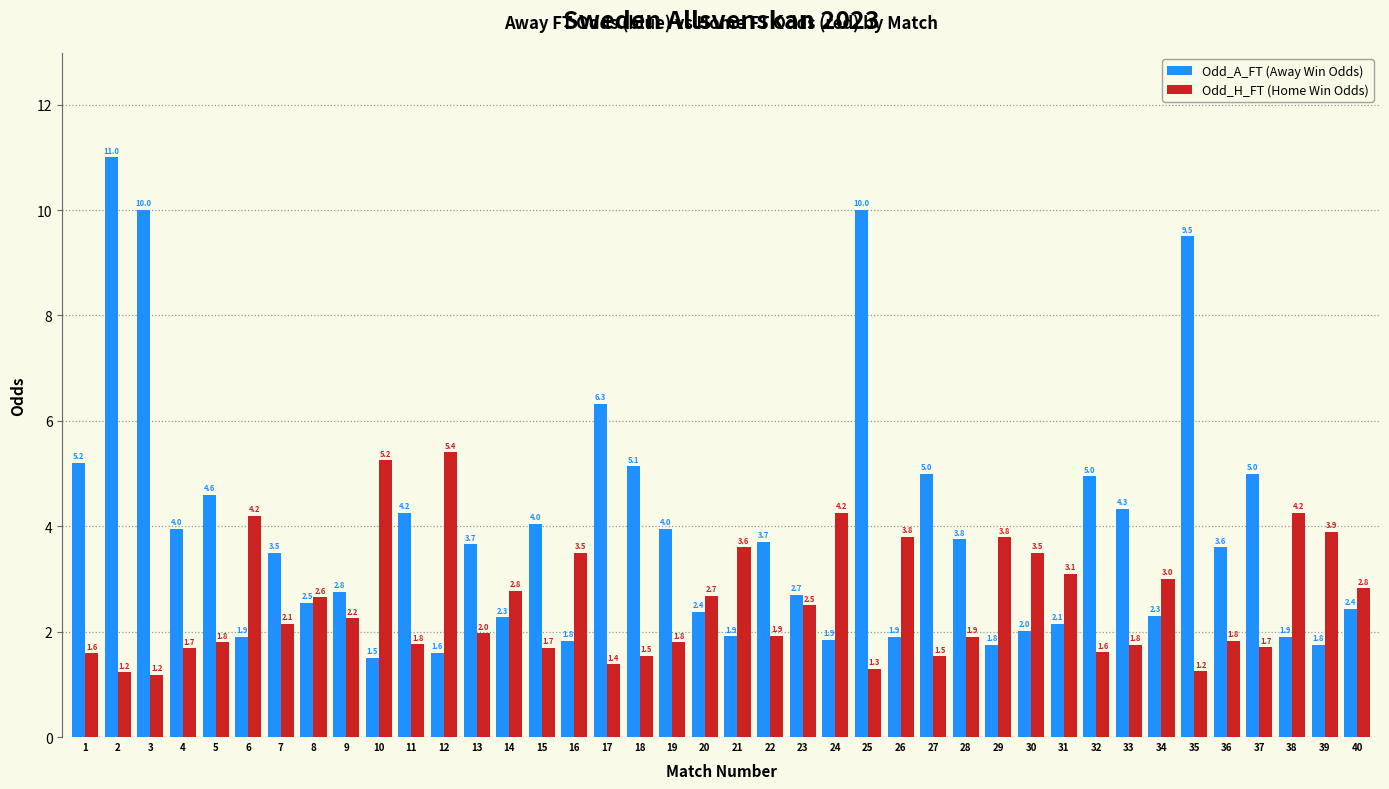

The Odd_A_FT (Away Win Odds) series shows 1.9 at 21. True or false?

True